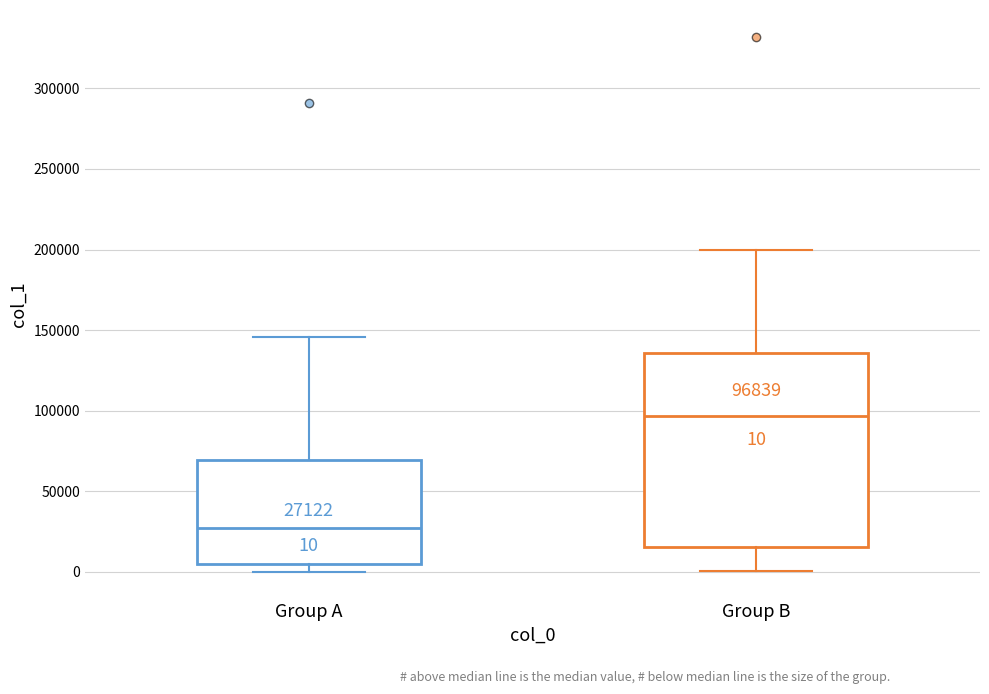

Comparing the boxes themselves (not the whiskers), which one is the tallest?

Group B